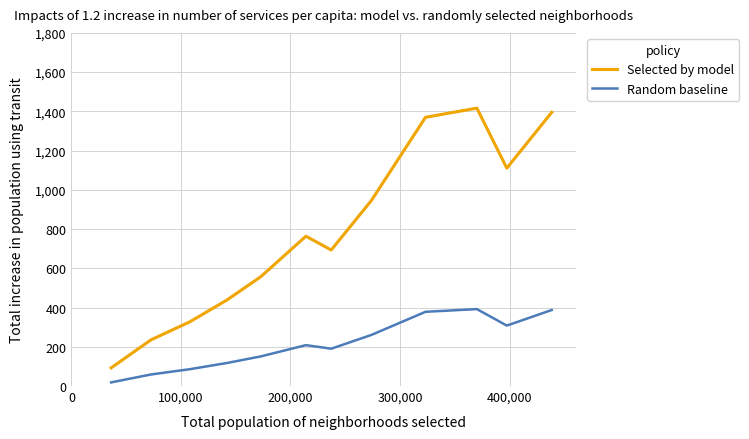

True or false: Random baseline and Selected by model cross at least once.

False